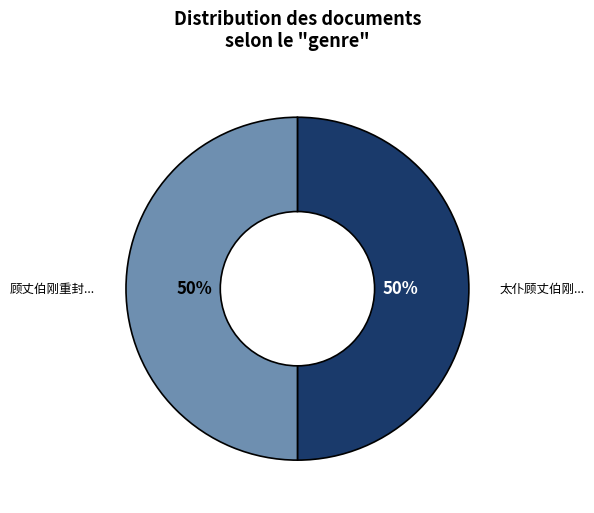

To the nearest percent, what is the average slice percentage?

50%